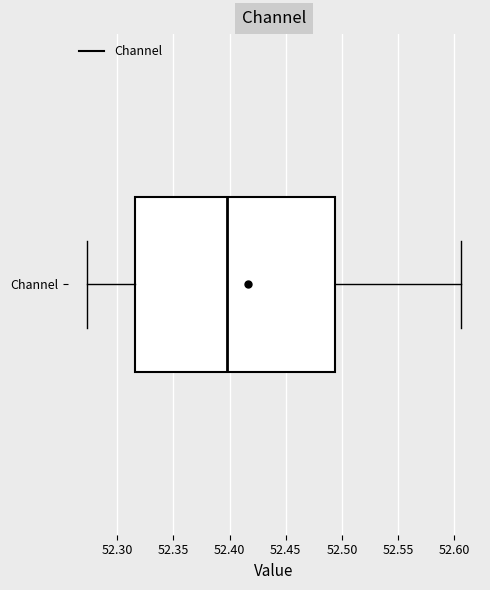

Transcribe this box plot: give where the median line is, the range the box spans, and where the two whiskers end, as read against the x-axis. The values are not printed on the chart, so give them approximately, as read against the axis.

median 52.400, box 52.315 to 52.495, whiskers 52.275 to 52.605